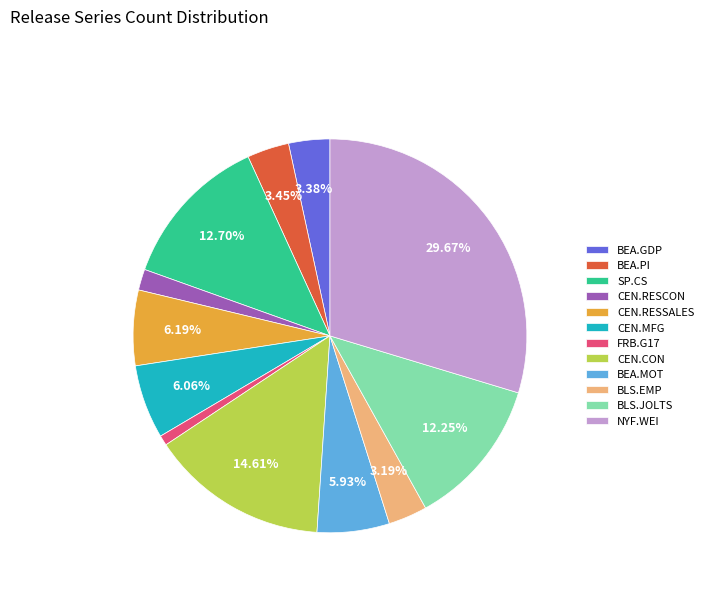

Which slice is the largest?

NYF.WEI